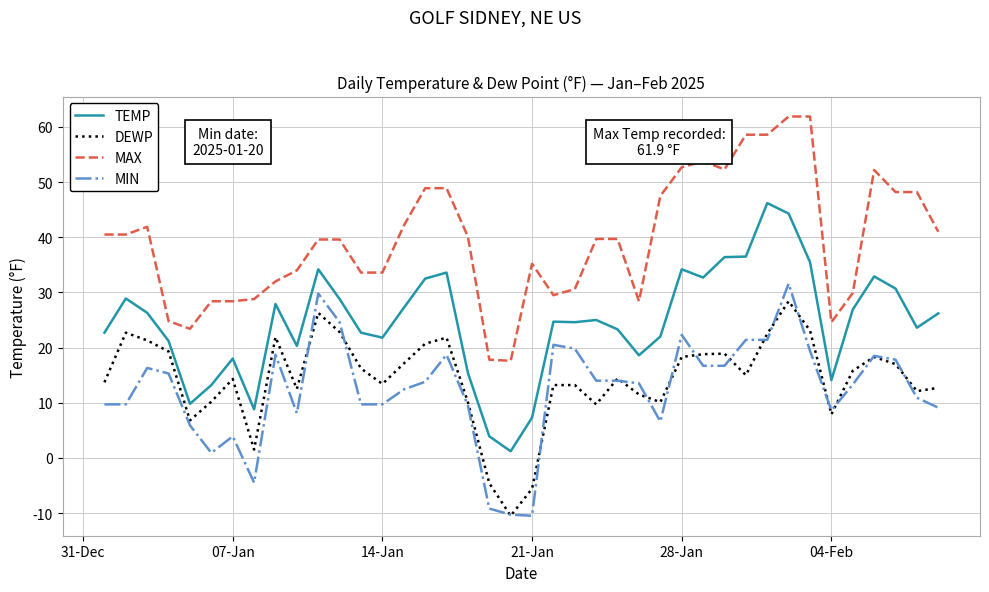

What is the maximum value for MAX?

61.9